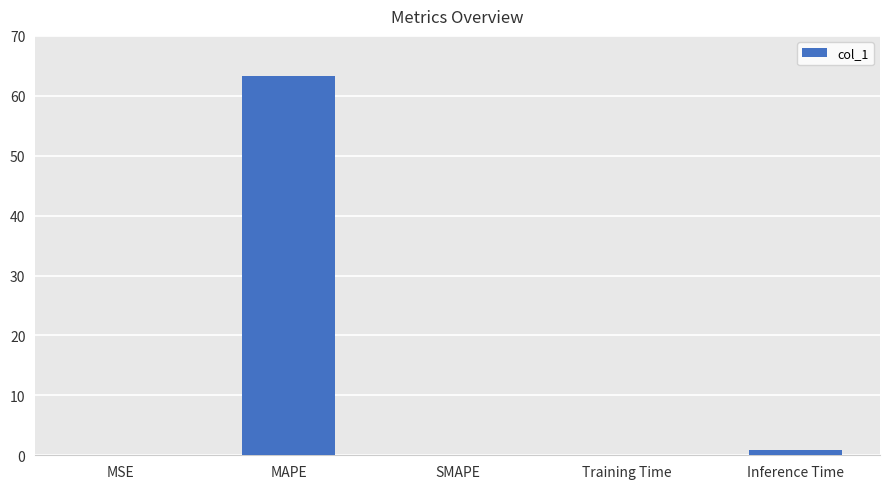

At which category does the chart reach its peak across all series?

MAPE